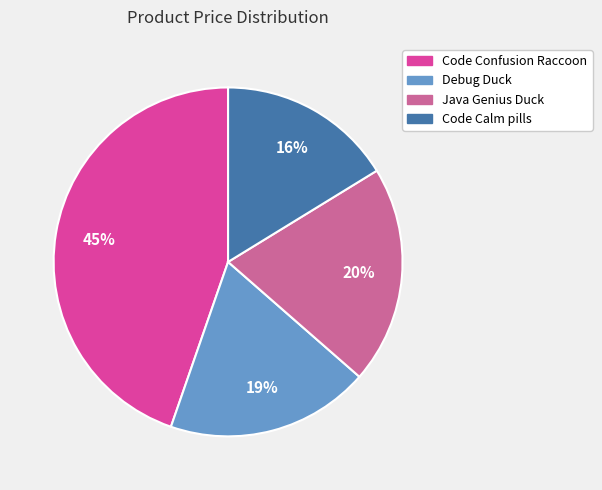

Is Code Confusion Raccoon the majority of the pie?

No